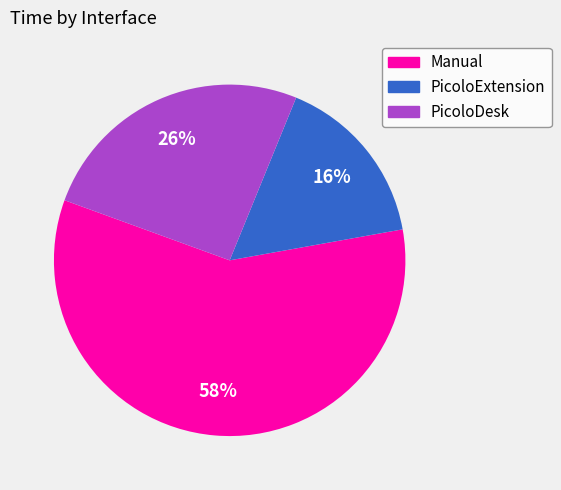

To the nearest percent, what is the difference between the Manual and PicoloExtension slice percentages?

42%